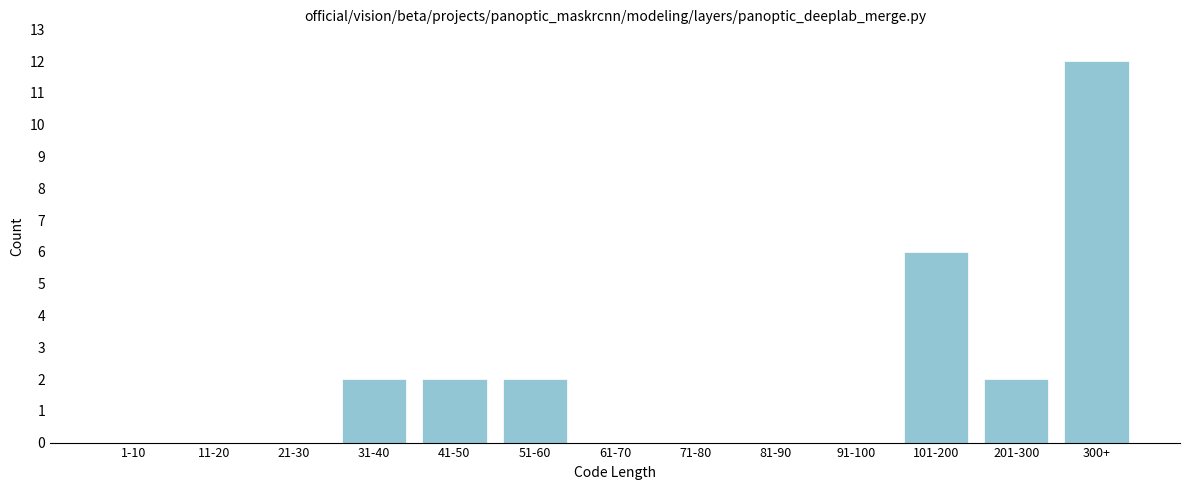

Reading left to right, extract all data points from this chart.

1-10=0	11-20=0	21-30=0	31-40=2	41-50=2	51-60=2	61-70=0	71-80=0	81-90=0	91-100=0	101-200=6	201-300=2	300+=12